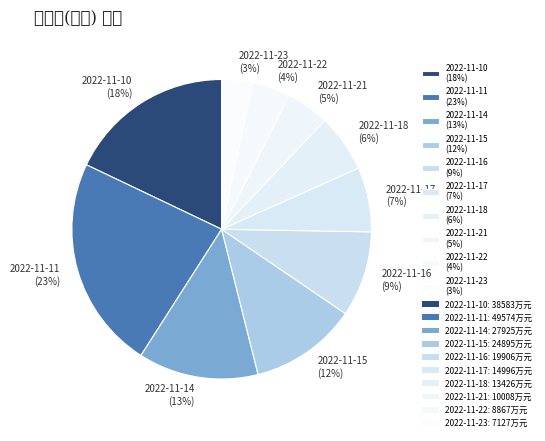

What percentage is the 2022-11-15 slice, to the nearest percent?

12%